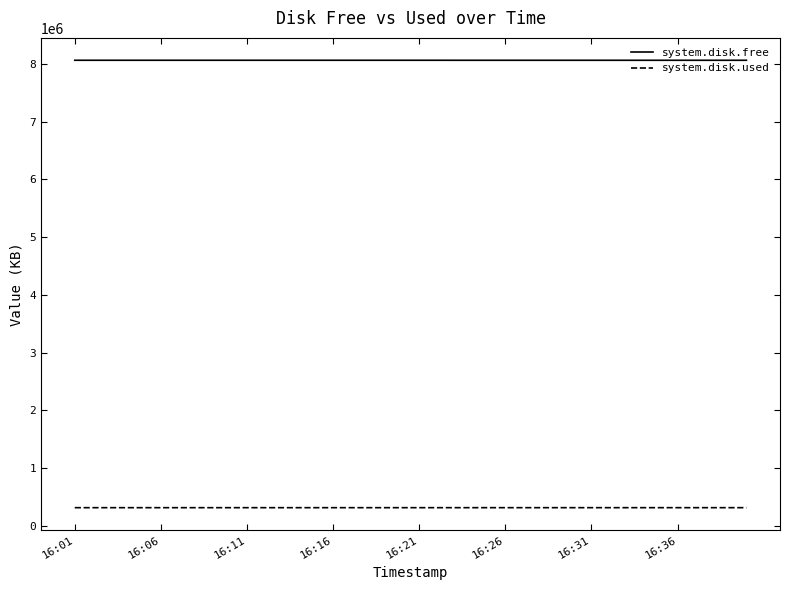

What are all the series names shown in the legend?

system.disk.free, system.disk.used